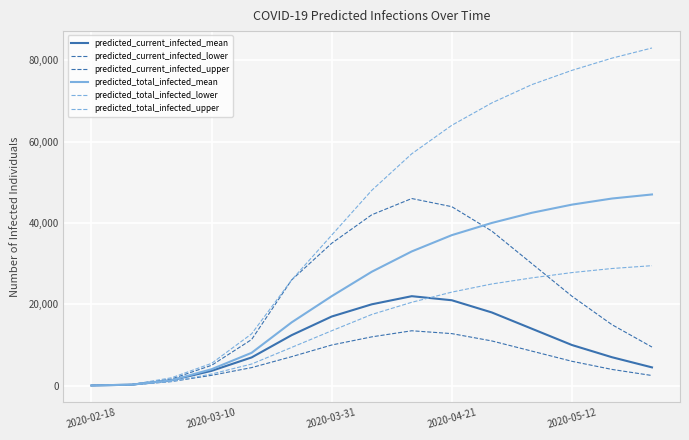

At which label does predicted_current_infected_mean reach its minimum?

2020-02-18